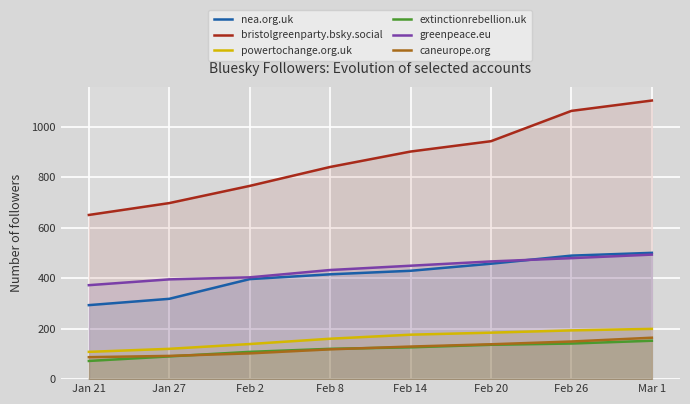

What is the label of the 6th point from the left?

Feb 20